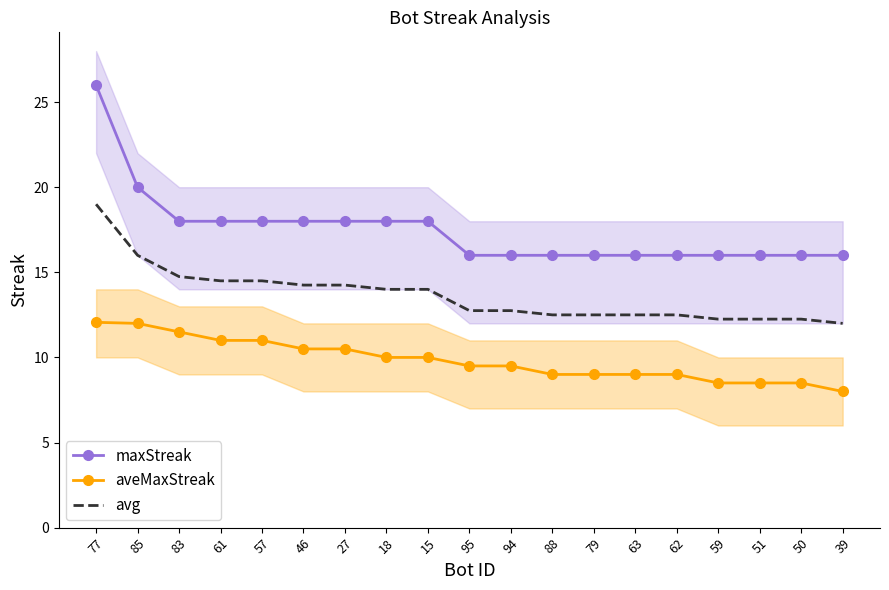

What is the label of the 5th point from the right?

62